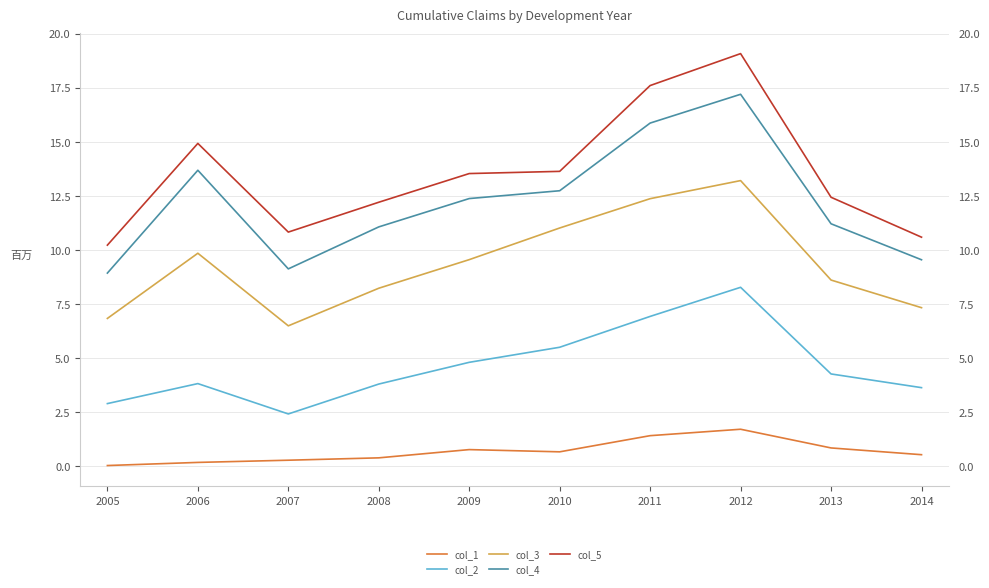

Rank the series by their maximum value, from lowest to highest.

col_1, col_2, col_3, col_4, col_5